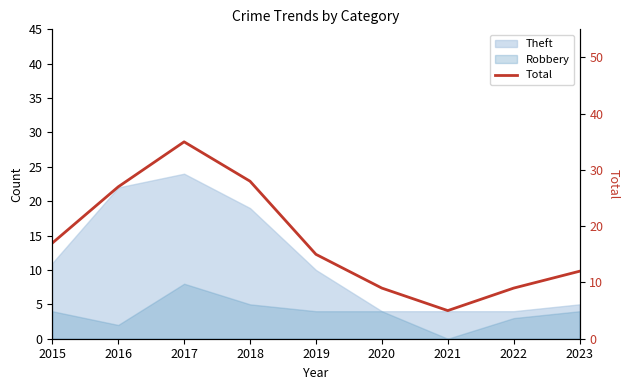

How many lines are shown in the chart?

1